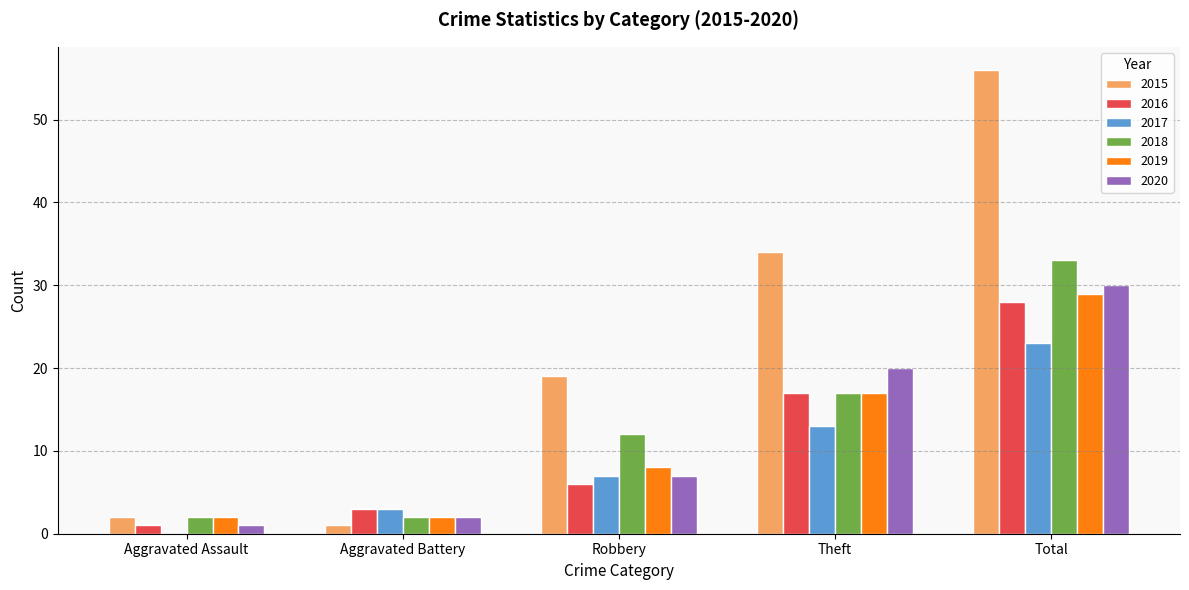

What is the difference between the 2017 values at Aggravated Assault and Total?

23